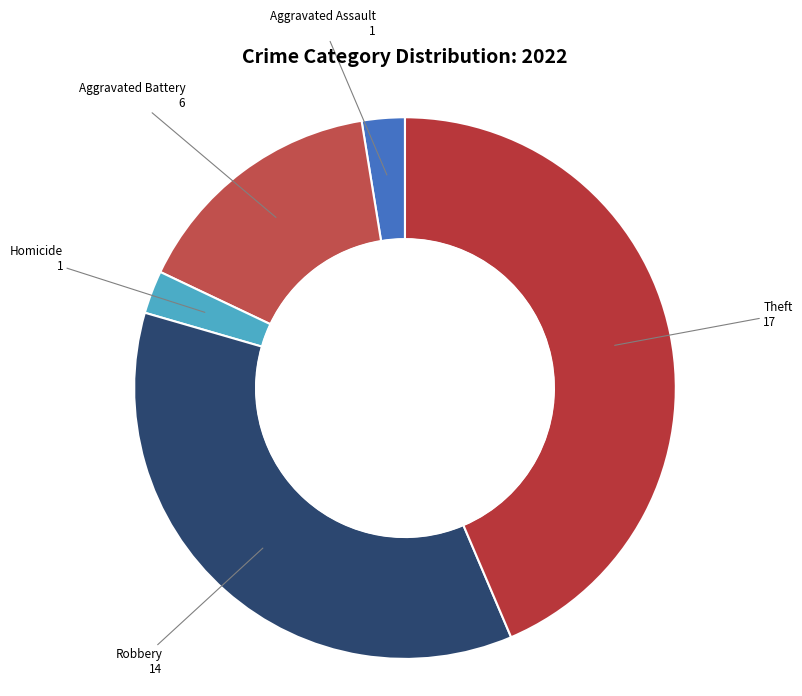

How many slices are in this pie chart?

5